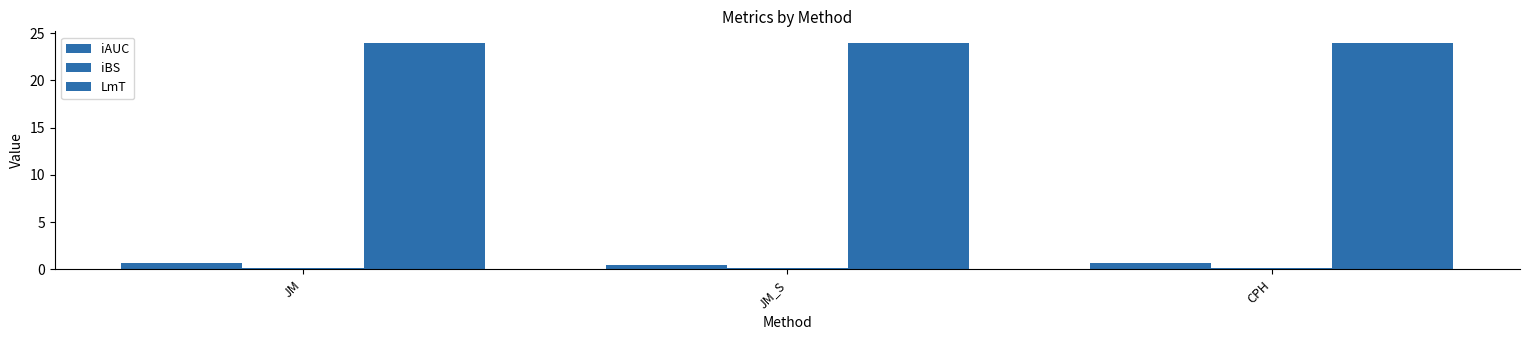

True or false: LmT has a value of 24.0 at JM_S.

True